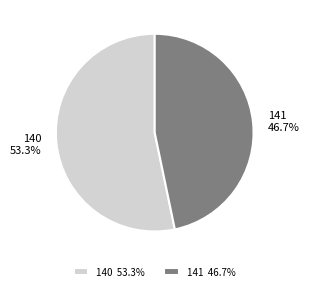

Do 141 and 140 together represent more than half of the pie?

Yes